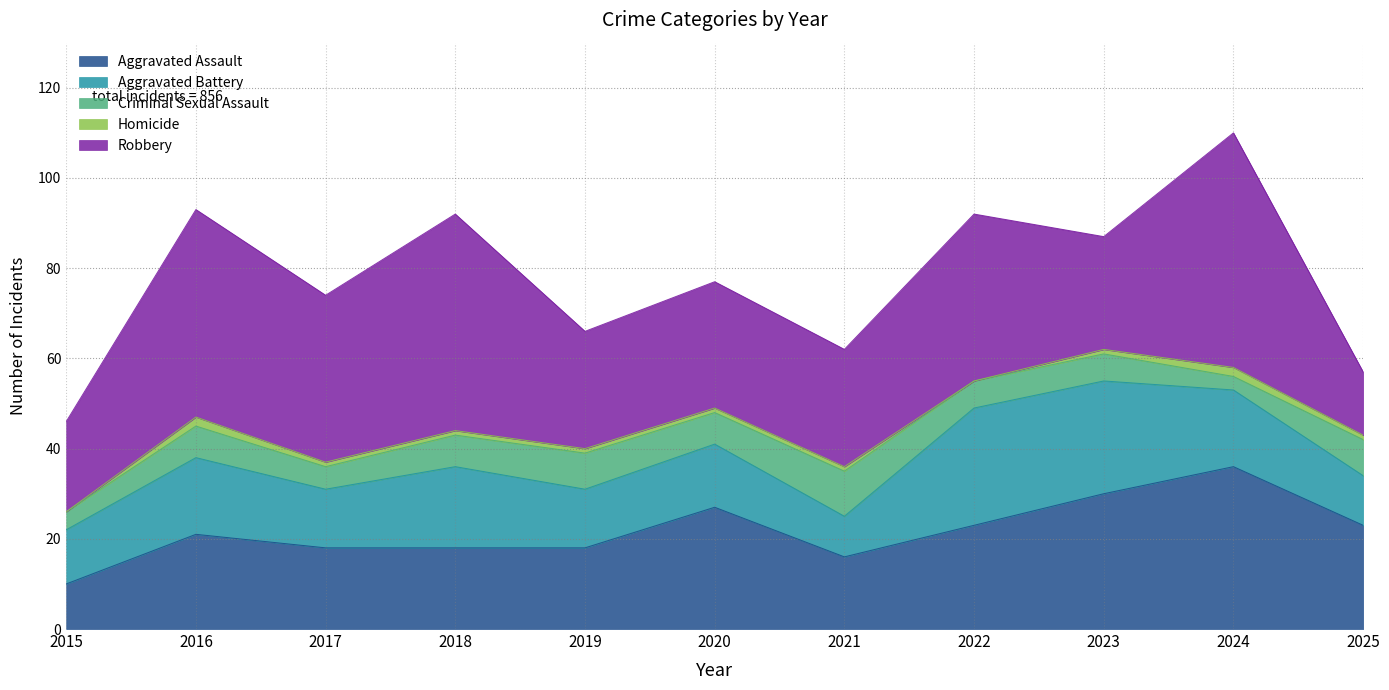

Is it true that Aggravated Battery equals 29 at 2016?

False